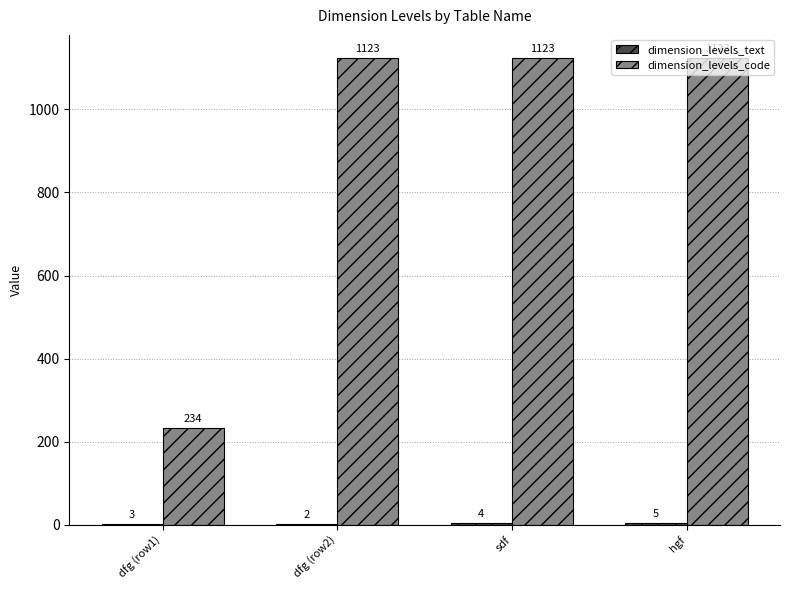

The dimension_levels_code series shows 234 at dfg (row1). True or false?

True